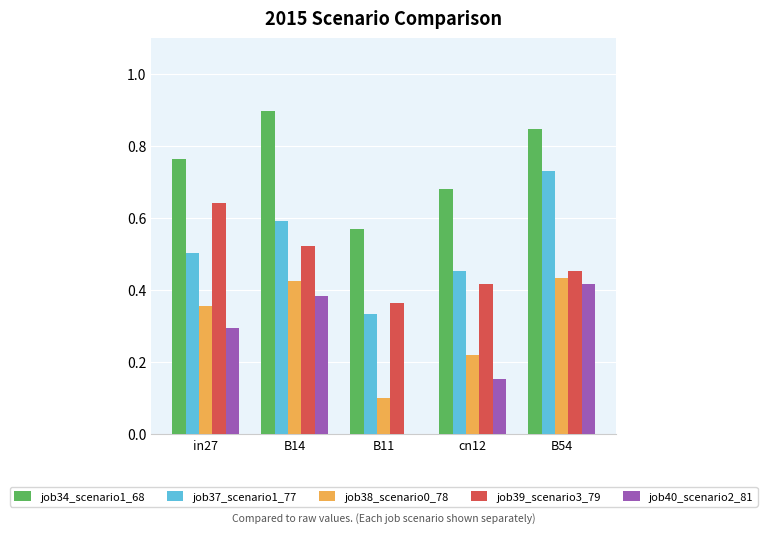

What is the total value across all series at B54?

2.9